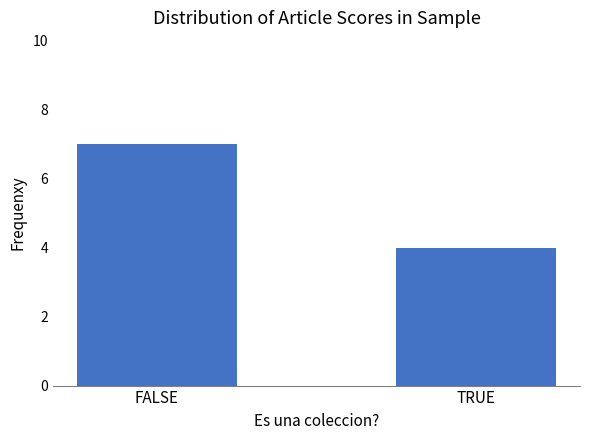

Reading right to left, transcribe all the data shown in this chart.

TRUE=4	FALSE=7